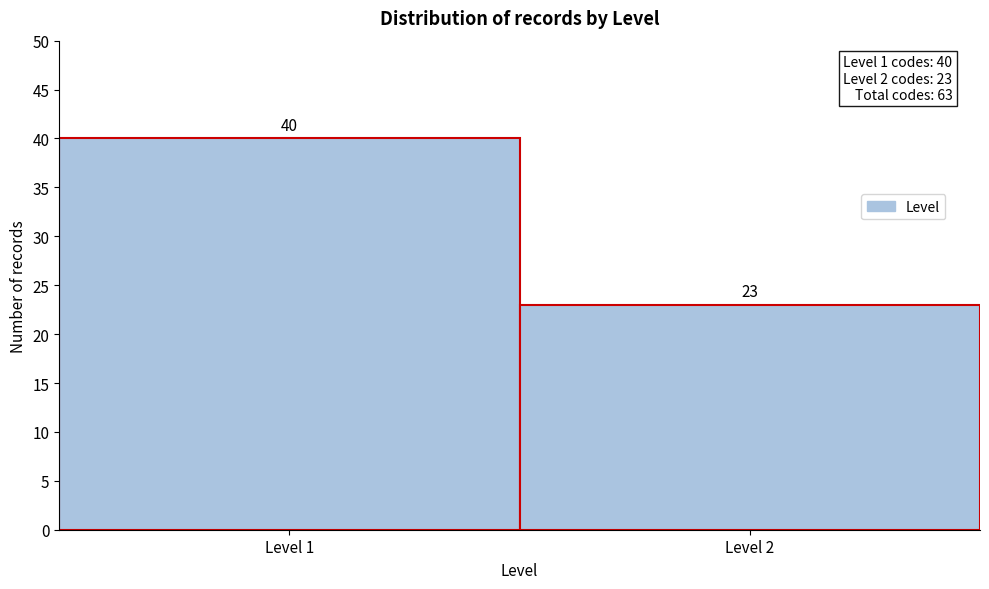

Reading left to right, transcribe all the data shown in this chart.

40	23